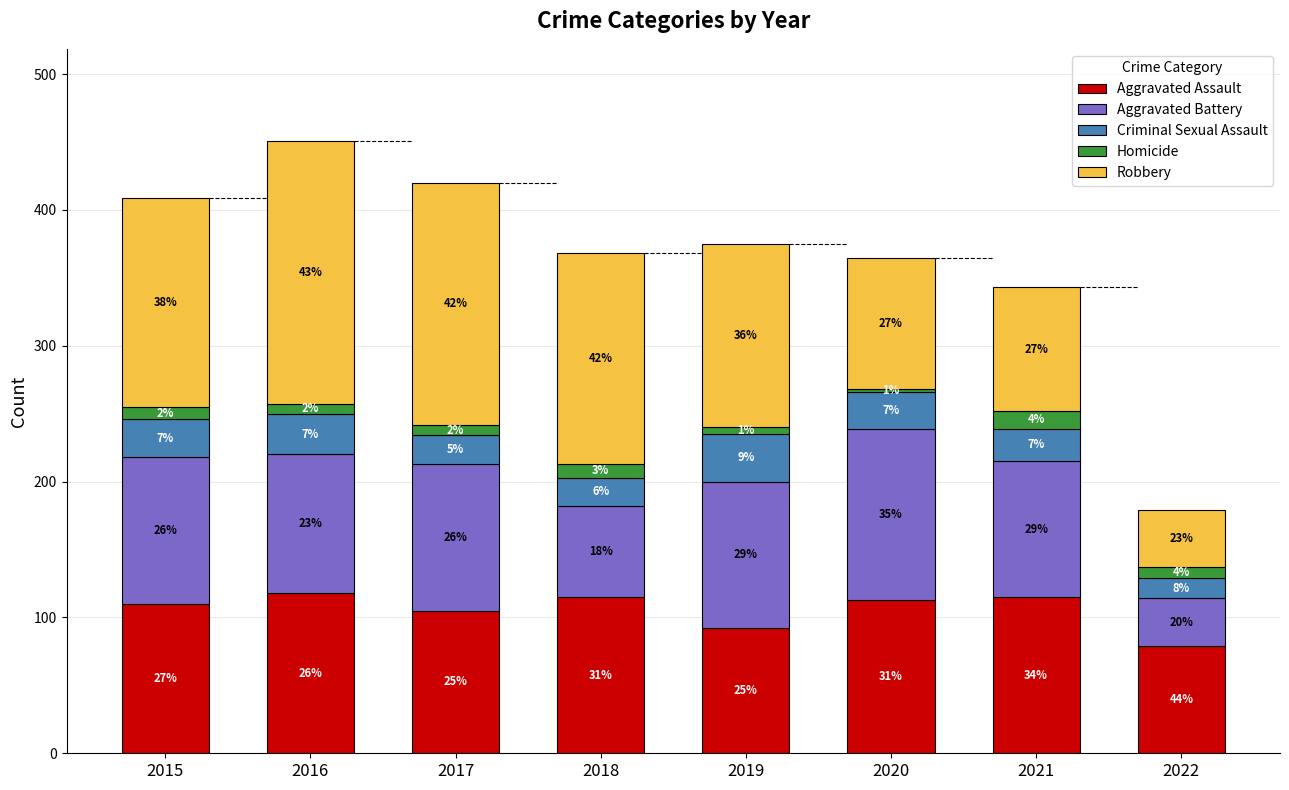

Does the chart contain any negative values?

No